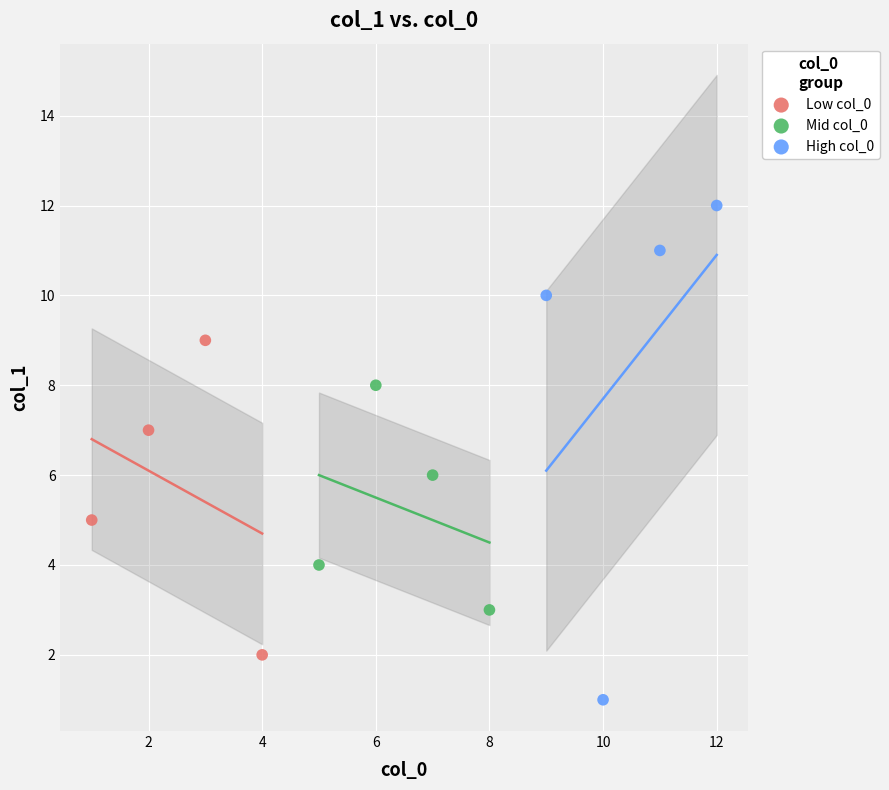

Which series contains the highest Y value?

High col_0